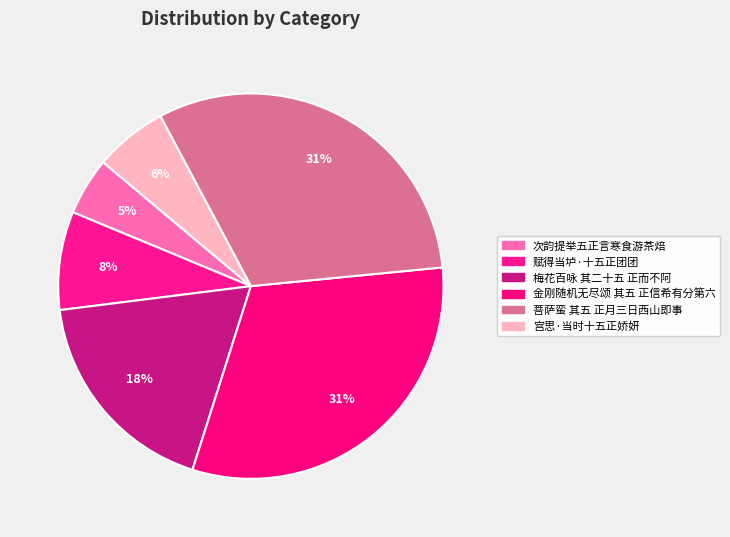

To the nearest percent, what is the difference between the 赋得当垆·十五正团团 and 宫思·当时十五正娇妍 slice percentages?

2%